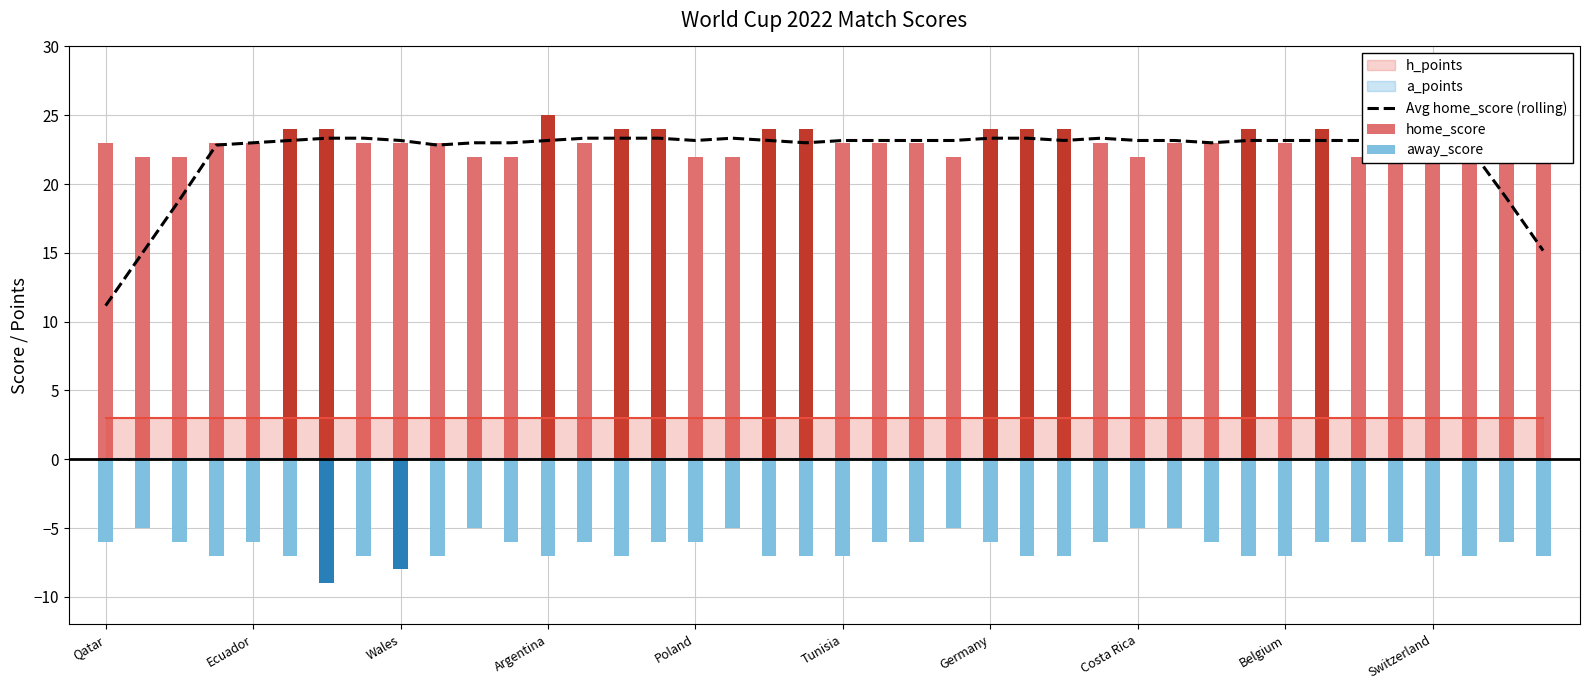

Which label corresponds to the smallest value in the chart?

Qatar